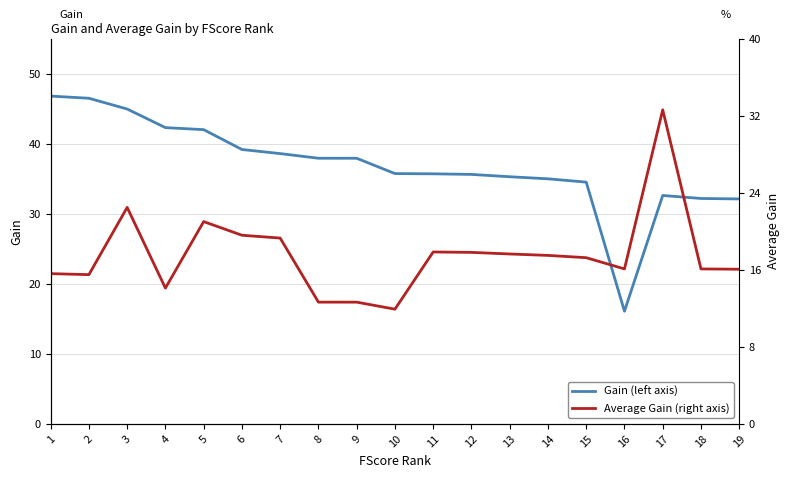

The Gain (left axis) series shows 20.6 at 13. True or false?

False